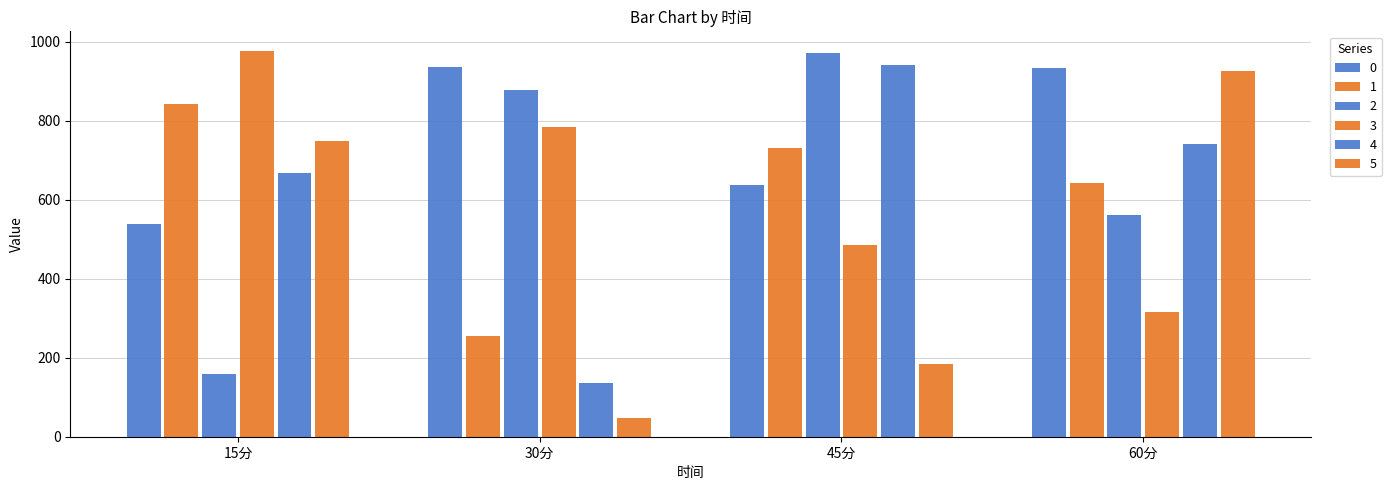

How many series are shown in this chart?

6